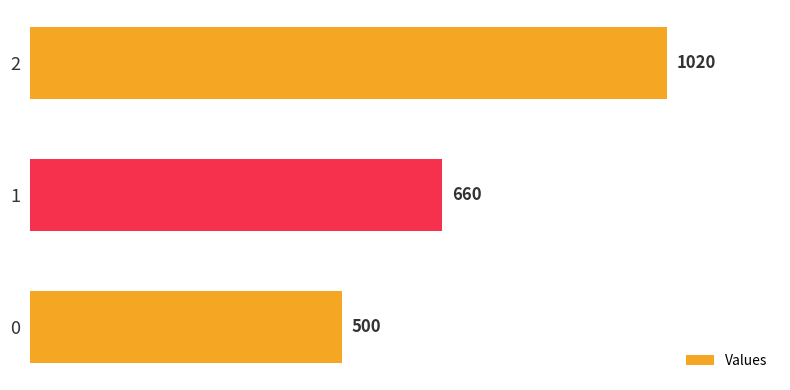

Reading top to bottom, what are all the values shown in this chart?

2=1020	1=660	0=500